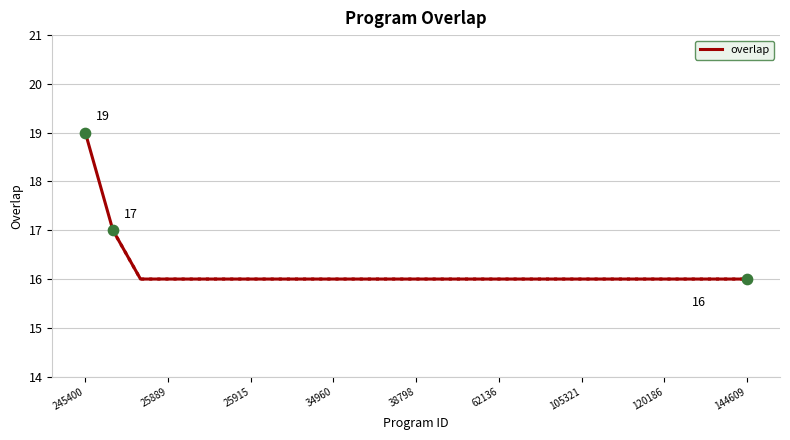

Between 9 and 22, which is larger?

9